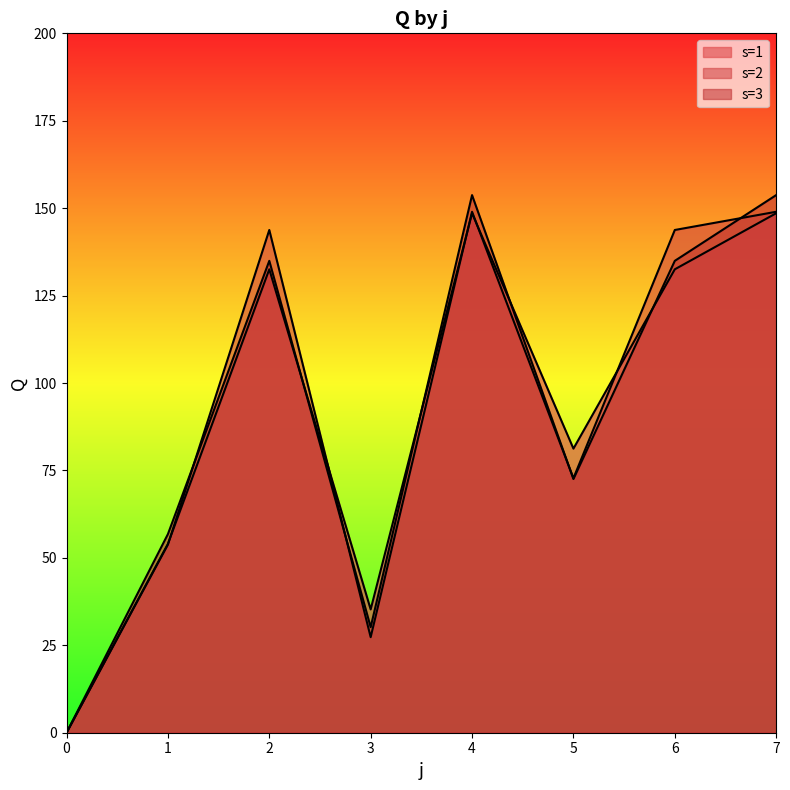

Reading left to right, transcribe all the data shown in this chart.

s=1: 0.0	54.0	132.5	35.3	148.6	81.2	132.5	148.6
s=2: 0.0	53.8	143.8	27.3	149.0	72.8	143.8	149.0
s=3: 0.0	56.8	134.9	30.2	153.7	72.5	134.9	153.7